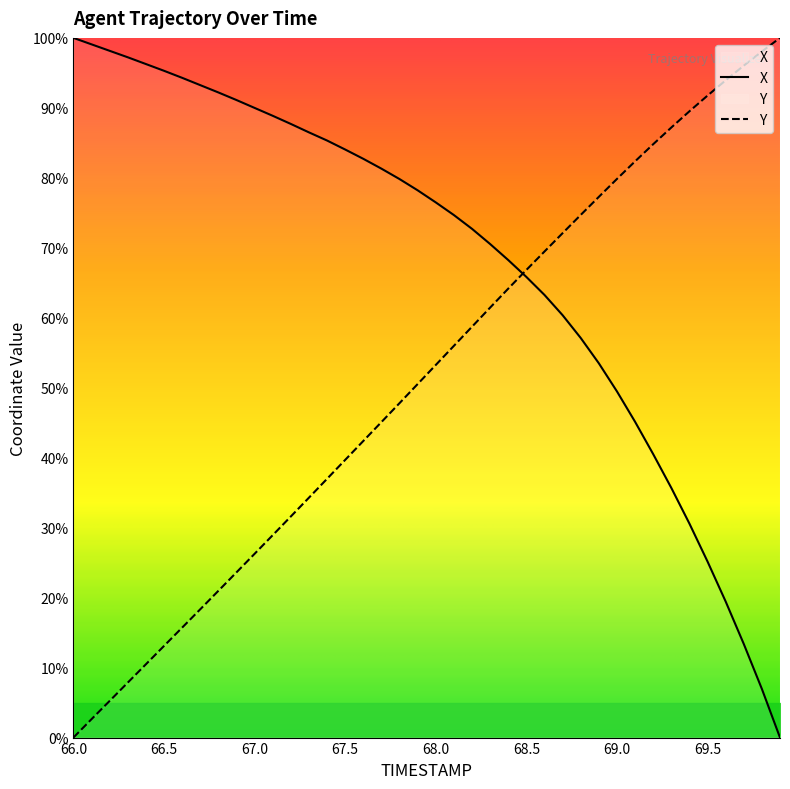

Reading right to left, list all the values displayed in this chart.

X: 69.9=0.0	69.8=7.0	69.7=13.4	69.6=19.5	69.5=25.2	69.4=30.6	69.3=35.7	69.2=40.5	69.1=45.1	69.0=49.5	68.9=53.5	68.8=57.1	68.7=60.4	68.6=63.3	68.5=65.8	68.4=68.2	68.3=70.5	68.2=72.7	68.1=74.7	68.0=76.5	67.9=78.2	67.8=79.8	67.7=81.3	67.6=82.7	67.5=84.0	67.4=85.3	67.3=86.5	67.2=87.7	67.1=88.9	67.0=90.0	66.9=91.1	66.8=92.2	66.7=93.2	66.6=94.3	66.5=95.3	66.4=96.3	66.3=97.2	66.2=98.2	66.1=99.1	66.0=100.0
Y: 69.9=100.0	69.8=98.1	69.7=96.0	69.6=93.9	69.5=91.8	69.4=89.5	69.3=87.2	69.2=84.8	69.1=82.3	69.0=79.8	68.9=77.3	68.8=74.7	68.7=72.1	68.6=69.5	68.5=66.8	68.4=64.2	68.3=61.4	68.2=58.7	68.1=56.0	68.0=53.3	67.9=50.5	67.8=47.8	67.7=45.1	67.6=42.4	67.5=39.7	67.4=37.0	67.3=34.3	67.2=31.6	67.1=28.9	67.0=26.3	66.9=23.6	66.8=21.0	66.7=18.3	66.6=15.7	66.5=13.1	66.4=10.5	66.3=7.9	66.2=5.2	66.1=2.6	66.0=0.0